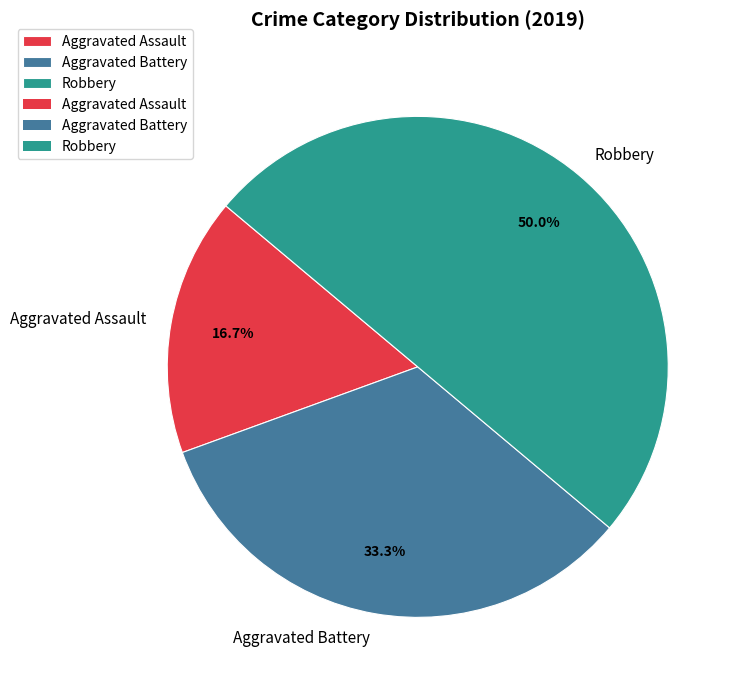

Is it true that Robbery is 63% of the pie?

False